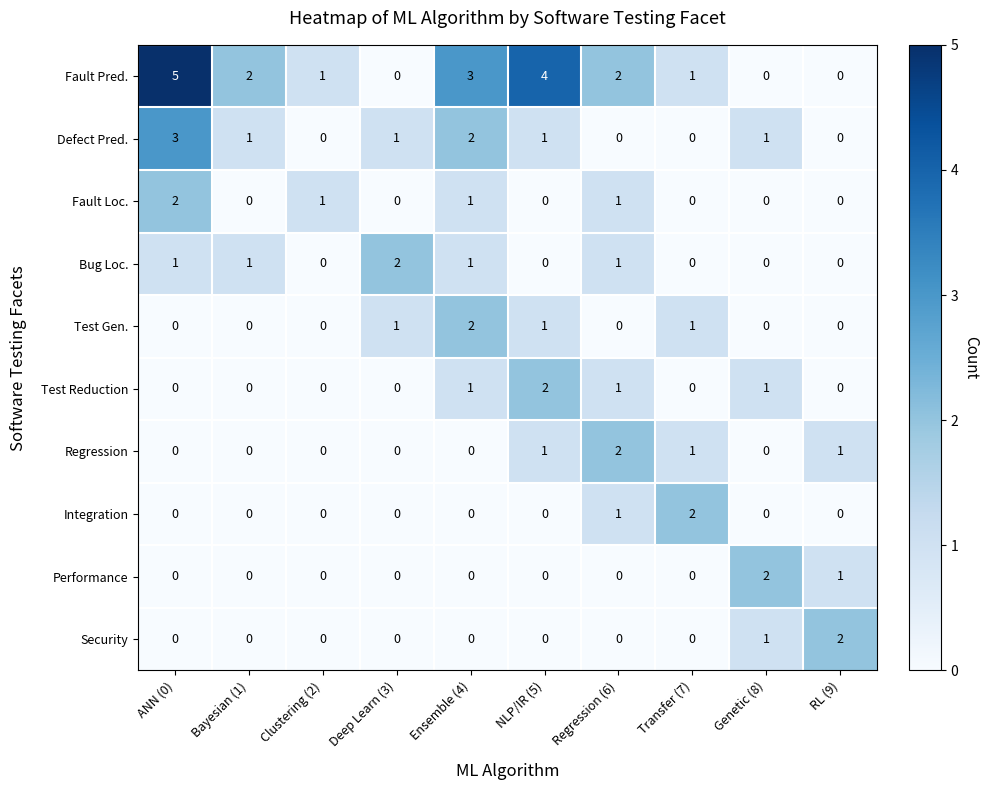

Count the Fault Pred. values in the range 0 to 3.

8